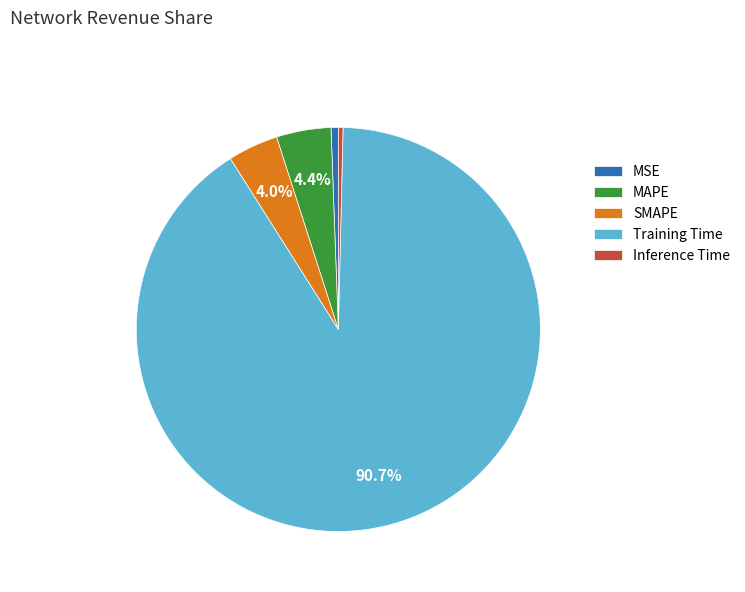

To the nearest percent, what portion does MAPE represent?

4%